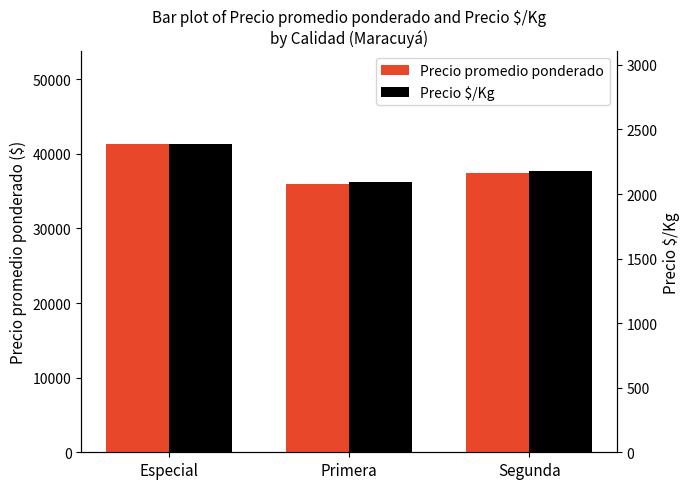

True or false: Precio $/Kg has a value of 2389 at Especial.

True